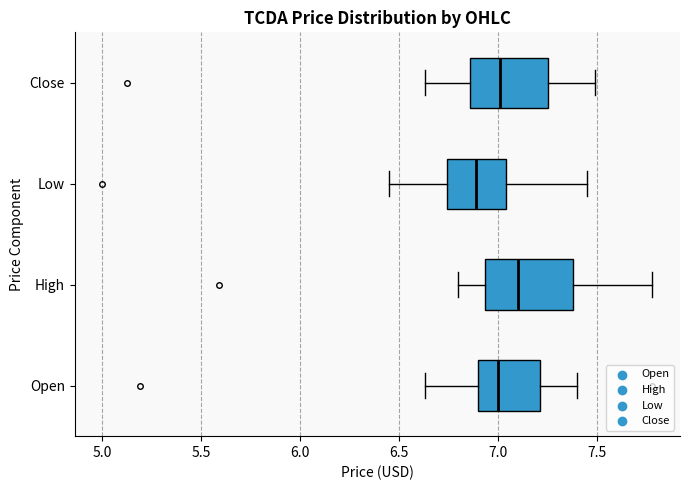

Comparing the boxes themselves (not the whiskers), which one is the widest?

High